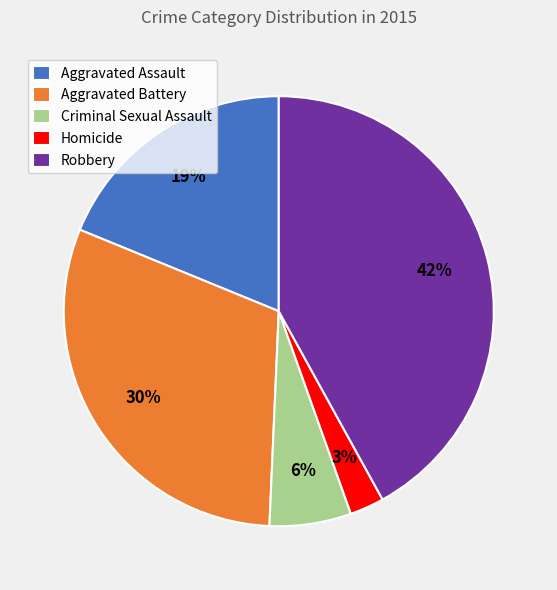

Count the number of slices in the pie.

5